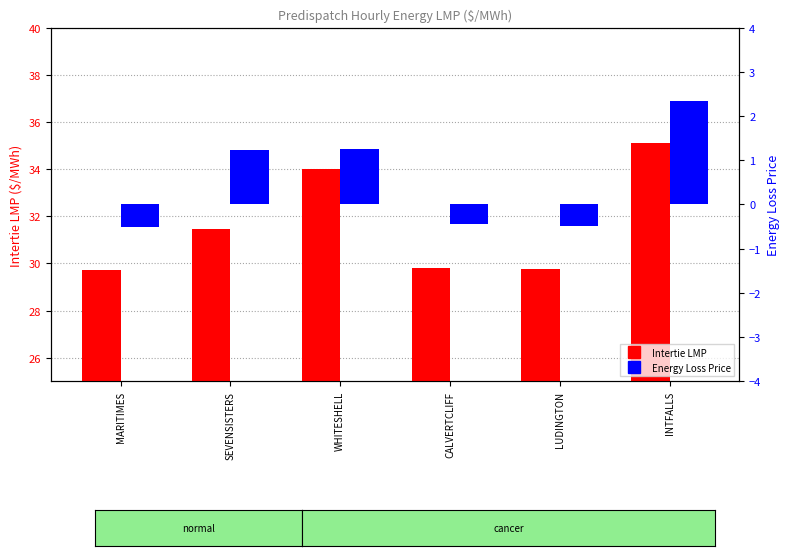

What is the average value of the Intertie LMP series?

31.6